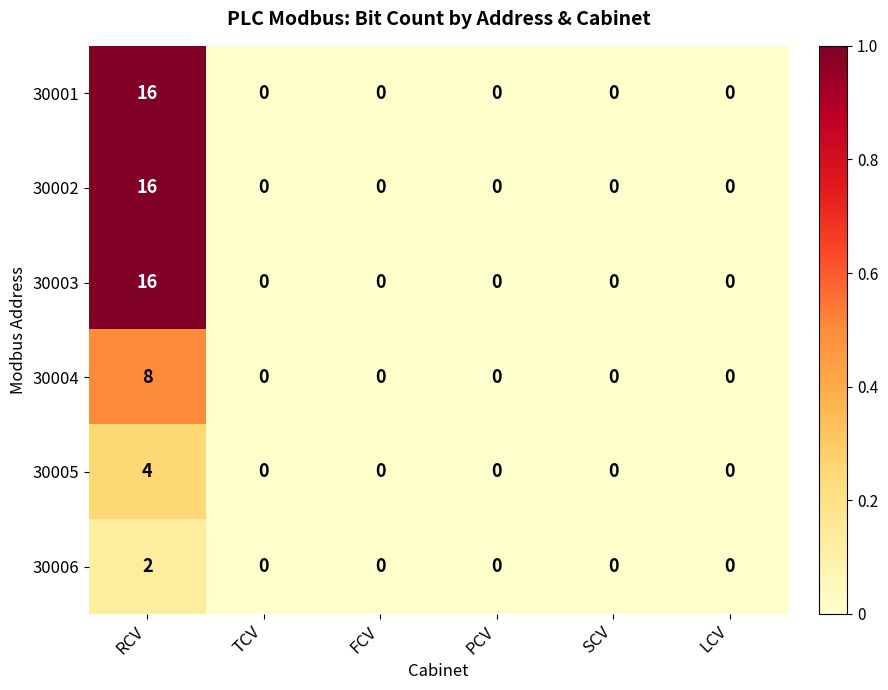

At which category does the chart reach its peak across all series?

RCV